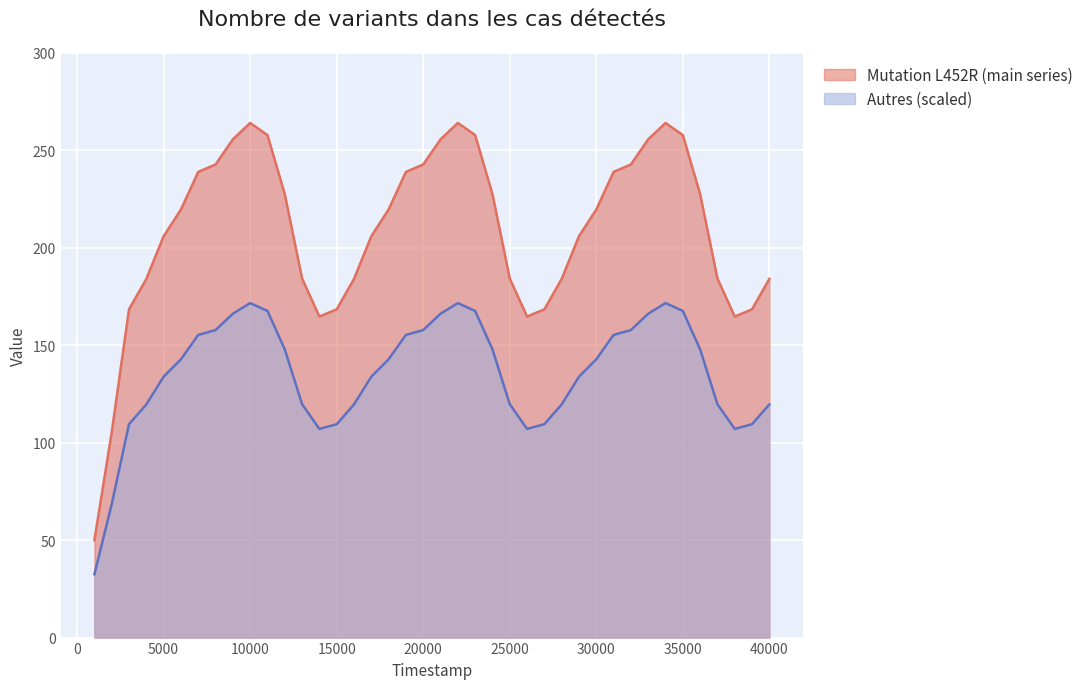

What is the change in value from 2001 to 6001?

+114.3